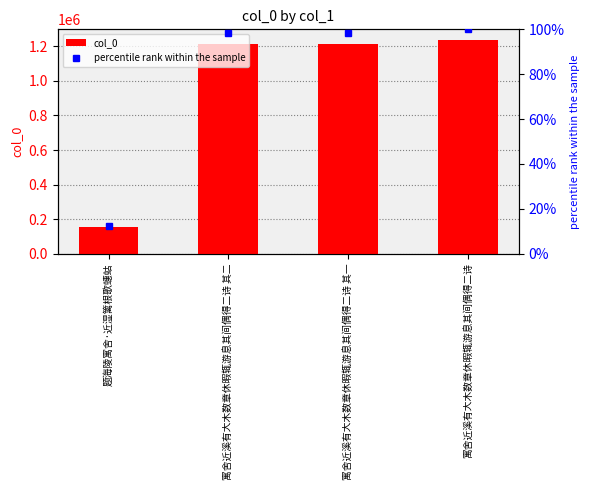

Which category has the highest value across all series?

寓舍近溪有大木数章休暇辄游息其间偶得二诗